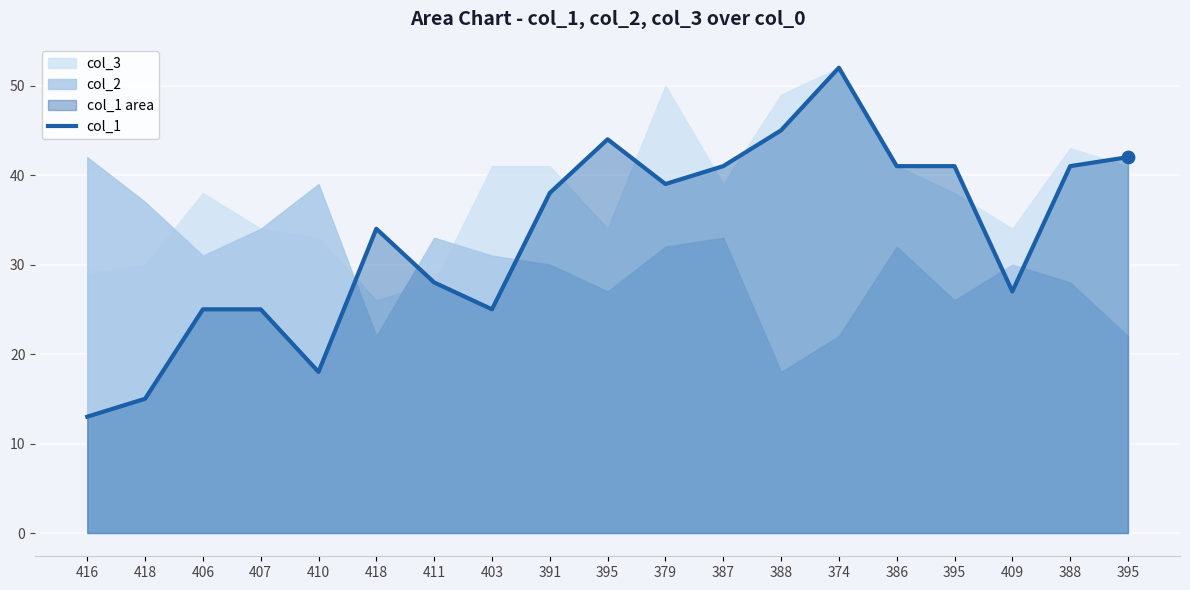

What is the ratio of the value at 403 to the value at 409?

0.9